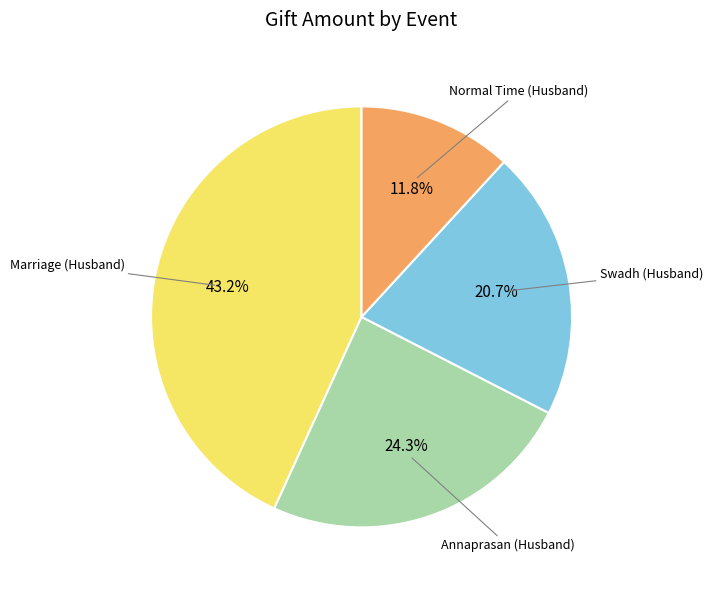

Which slice is the smallest?

Normal Time (Husband)